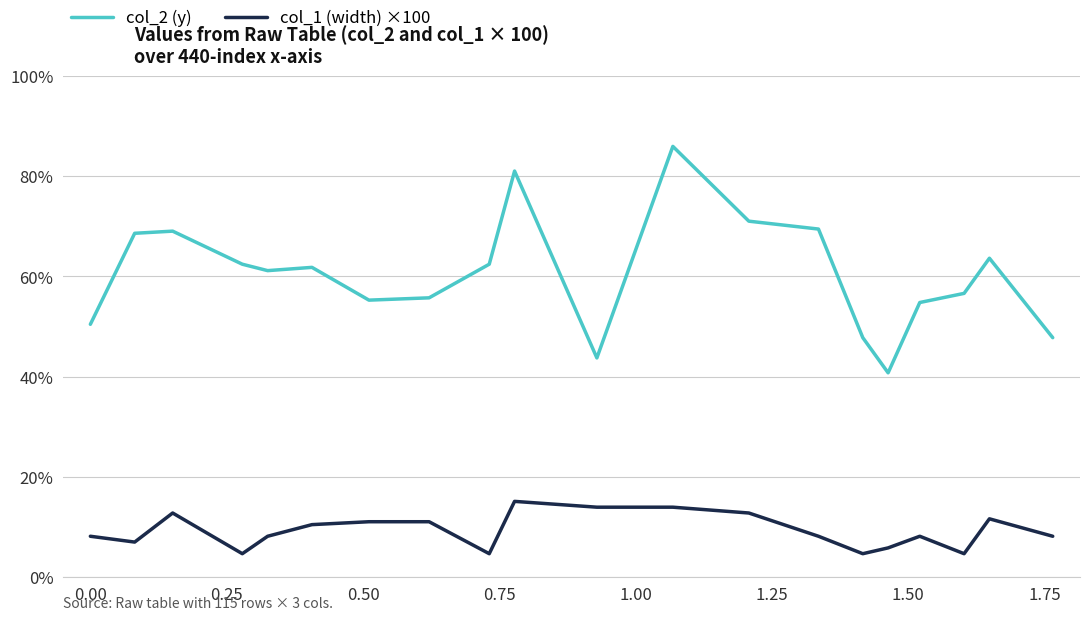

Which series has the largest range (max minus min)?

col_2 (y)